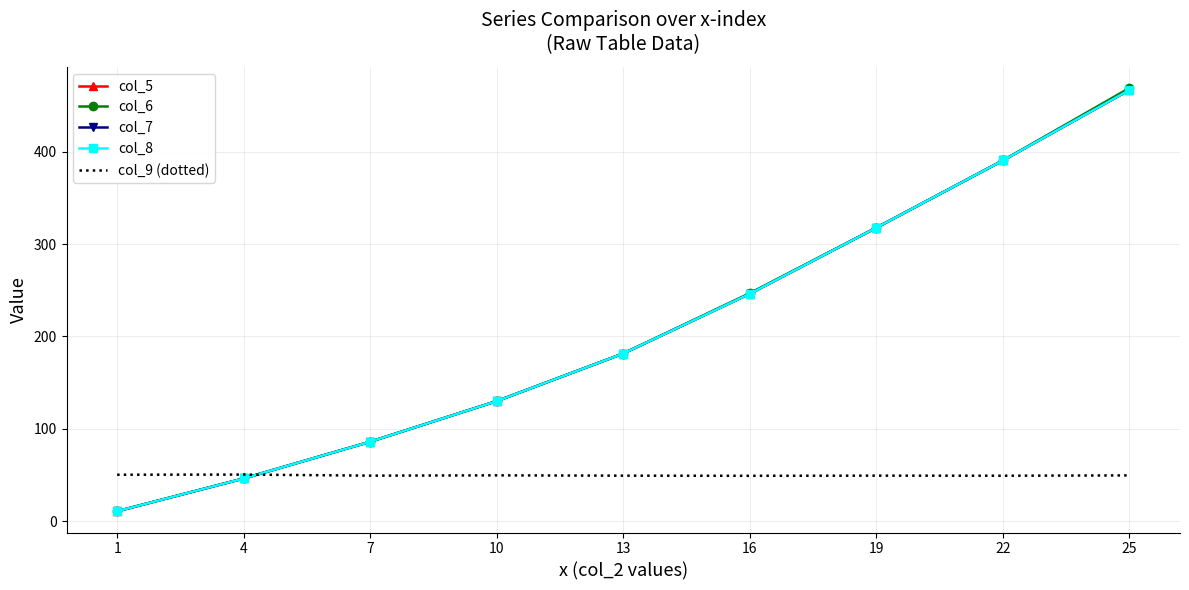

Which series has the widest spread of values?

col_6